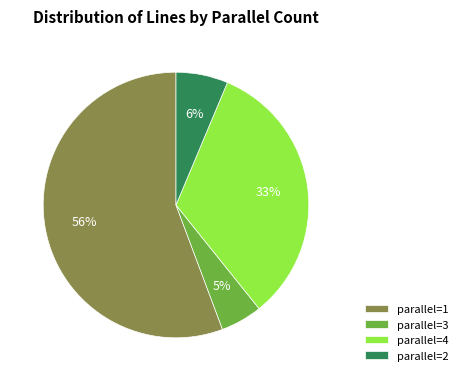

How many segments does this pie chart have?

4